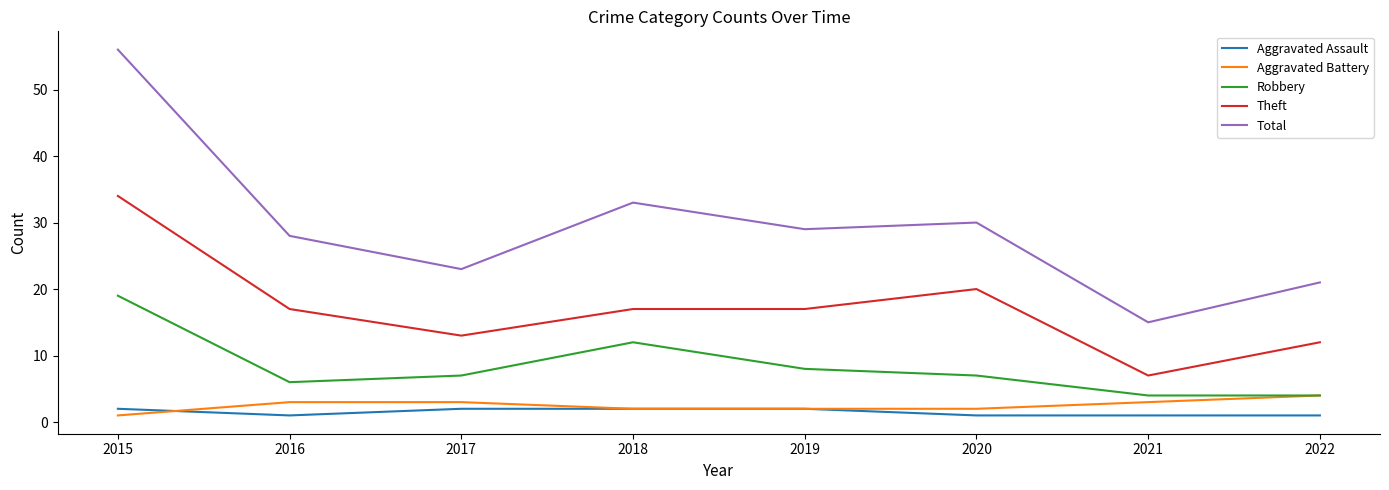

True or false: Total has a value of 8 at 2021.

False